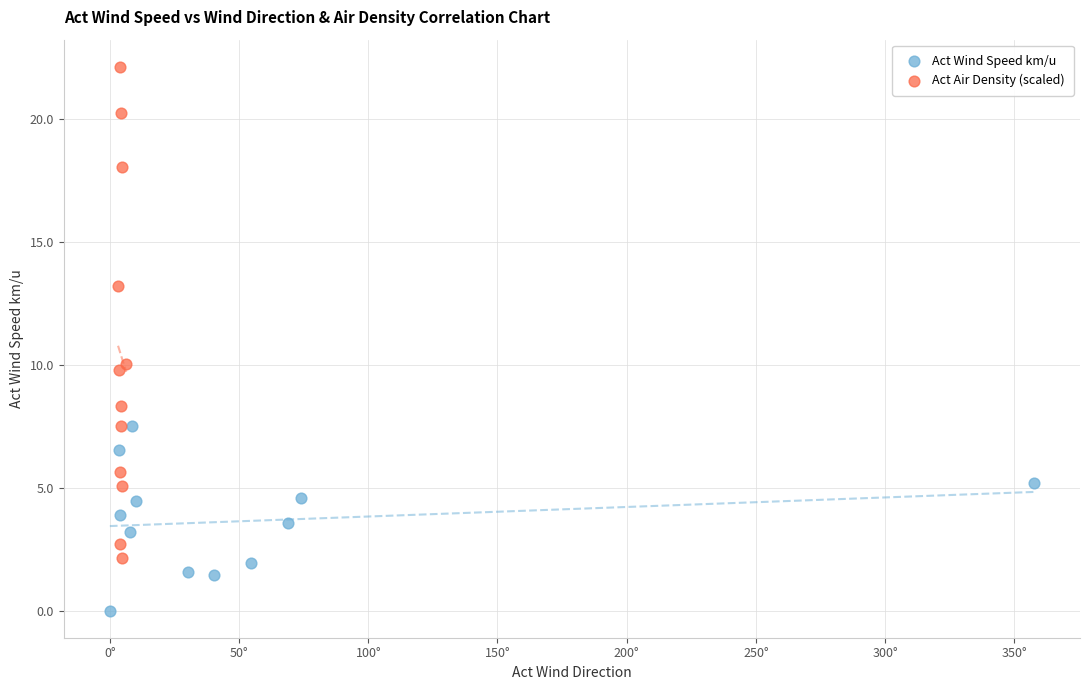

Which series contains the highest Y value?

Act Air Density (scaled)